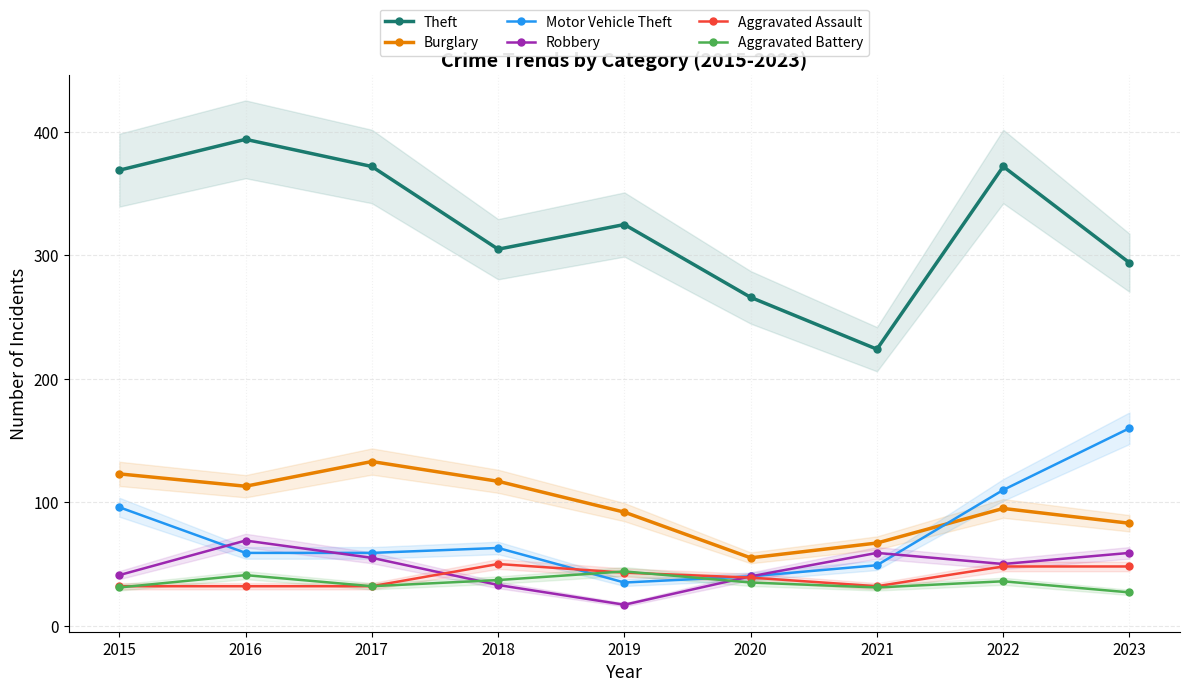

Which series has the widest spread of values?

Theft